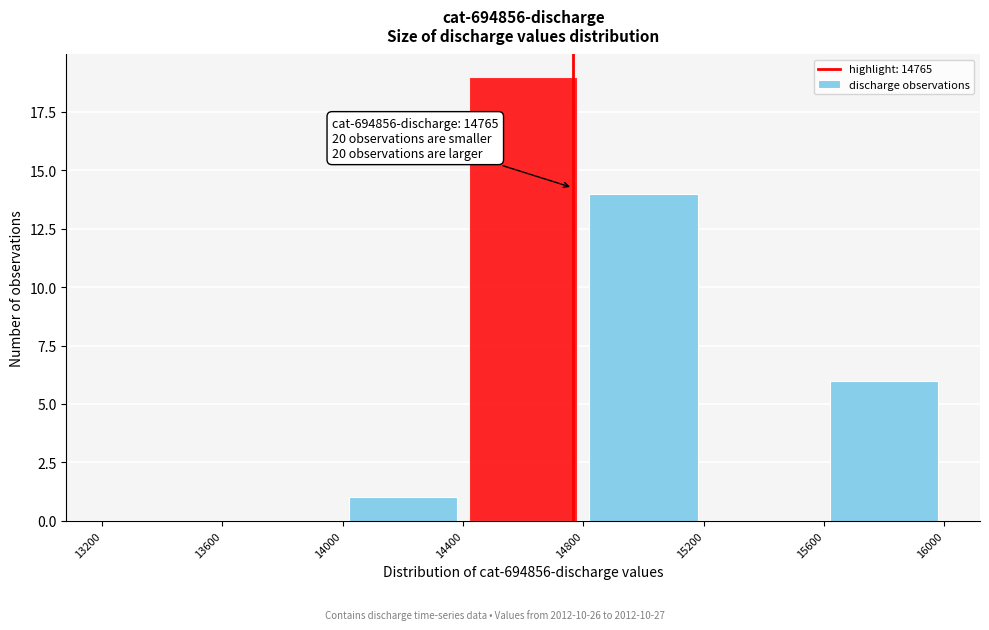

Over which range of the x-axis is the bar tallest?

14400 to 14800